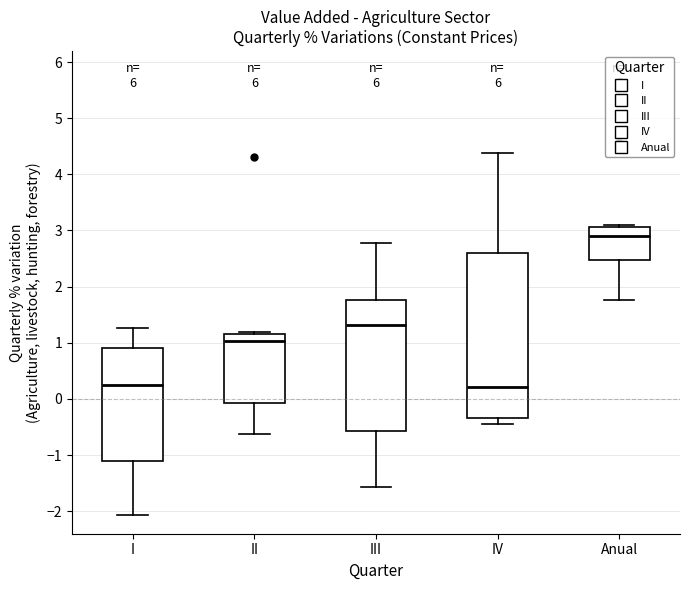

Which box's median line is the highest?

Anual